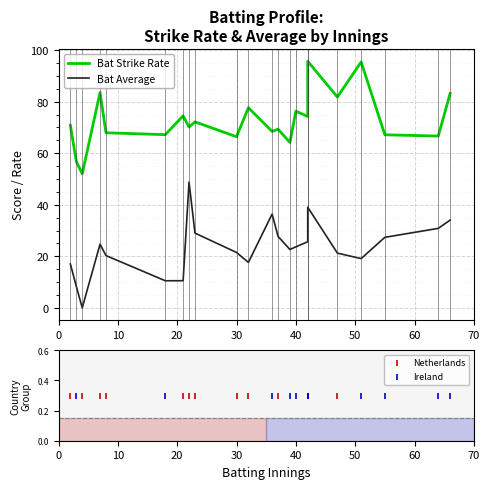

Which series reaches the maximum Y coordinate?

Bat_Strike_Rate